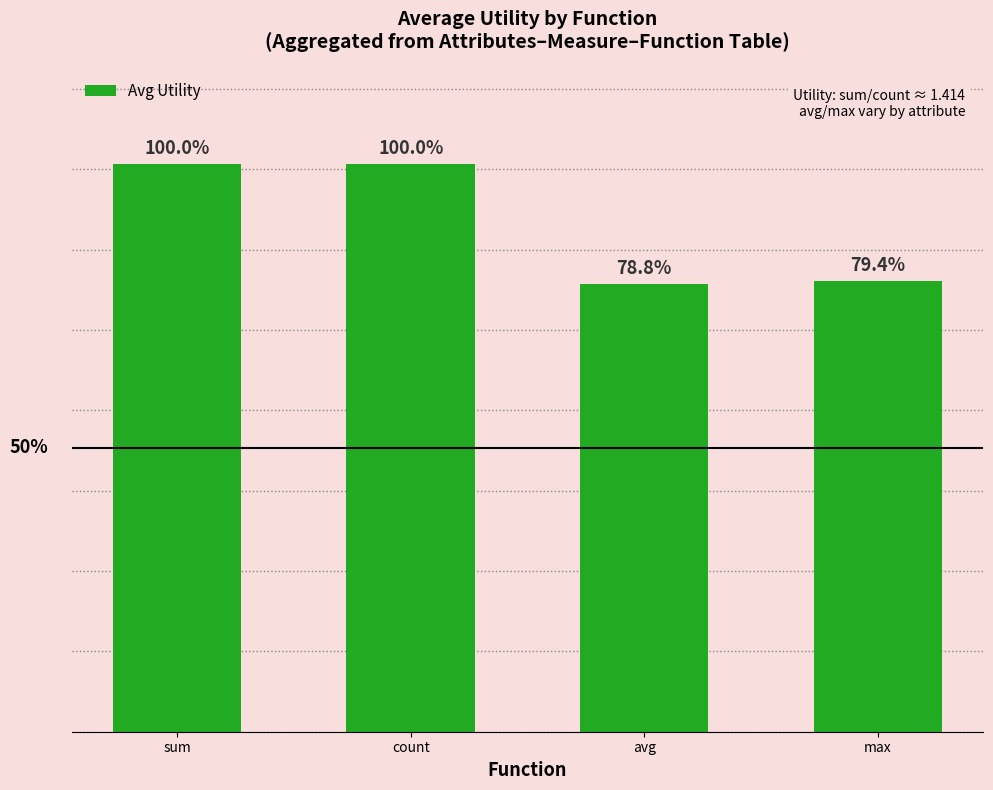

Are the bars horizontal?

No